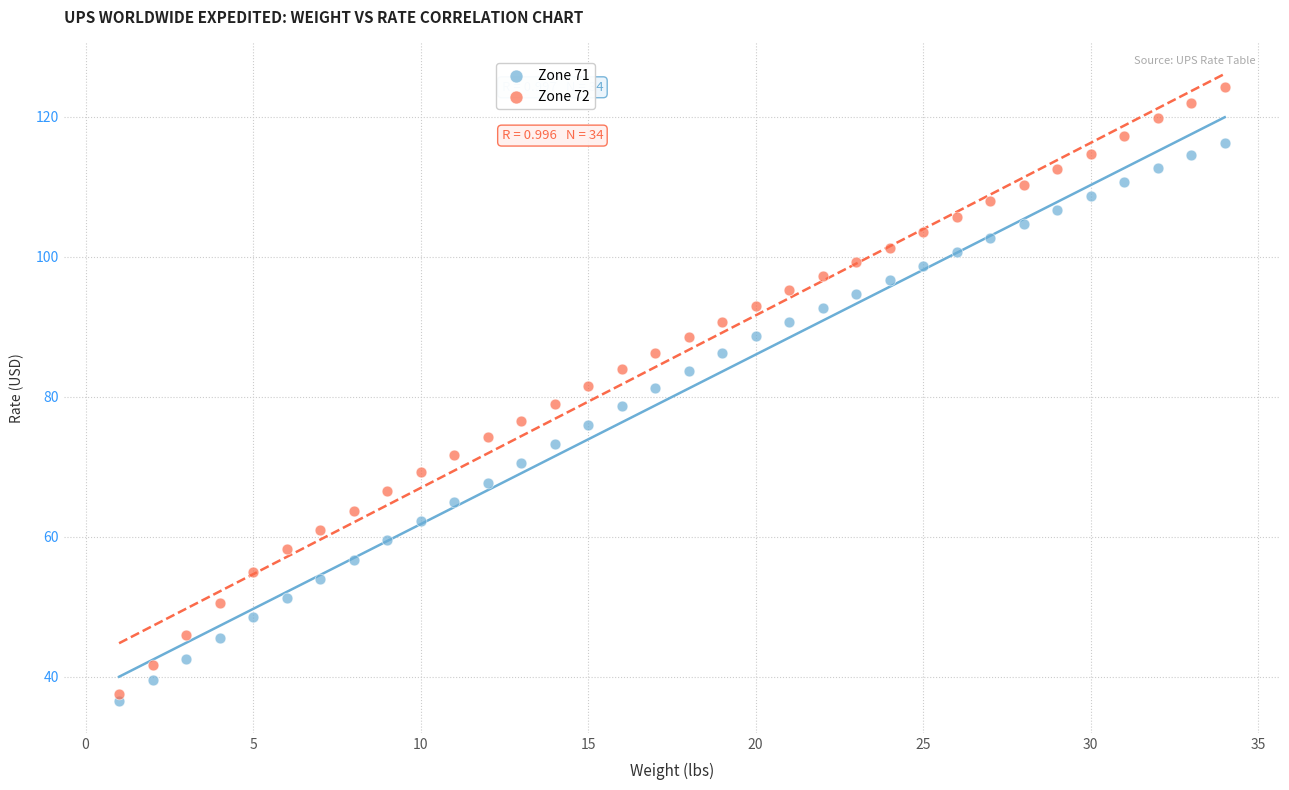

Which series has the largest Y range (max minus min)?

Zone 72